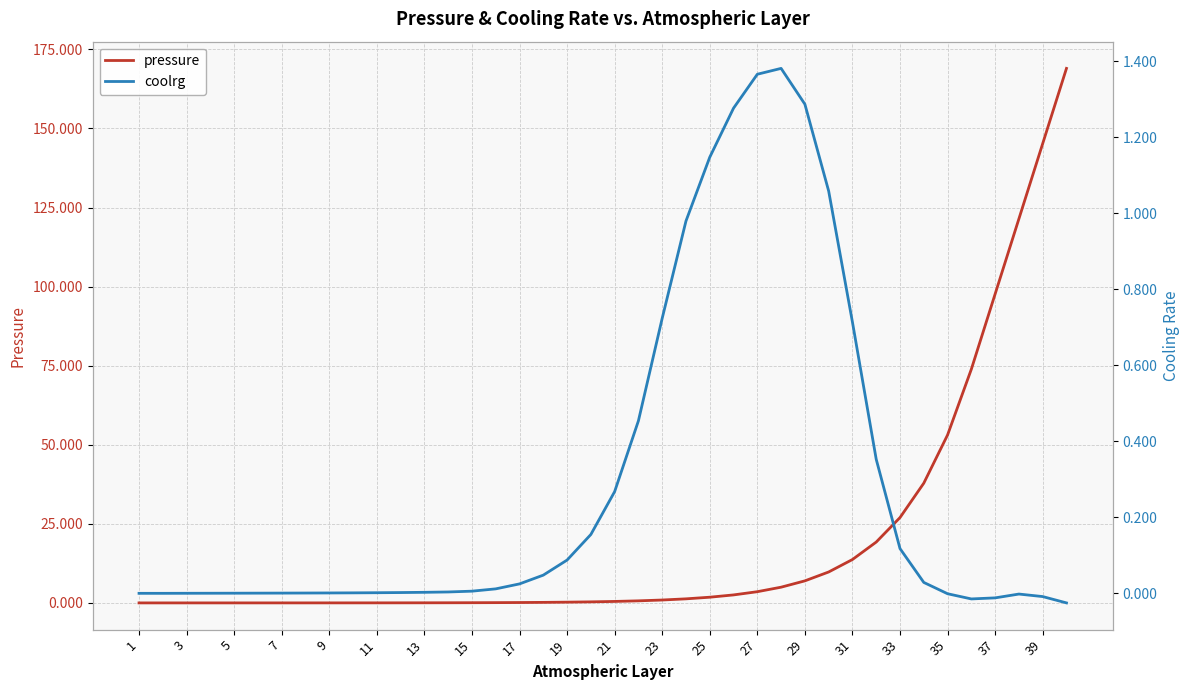

True or false: pressure has more than 1 points higher than both neighbors.

False